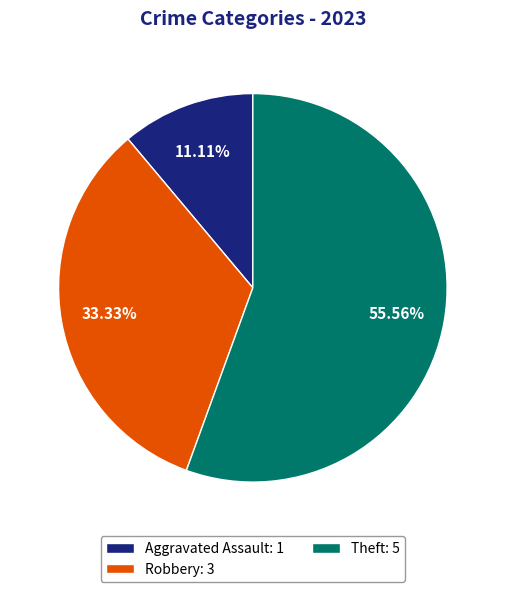

Combined, do Aggravated Assault: 1 and Theft: 5 account for over 50%?

Yes